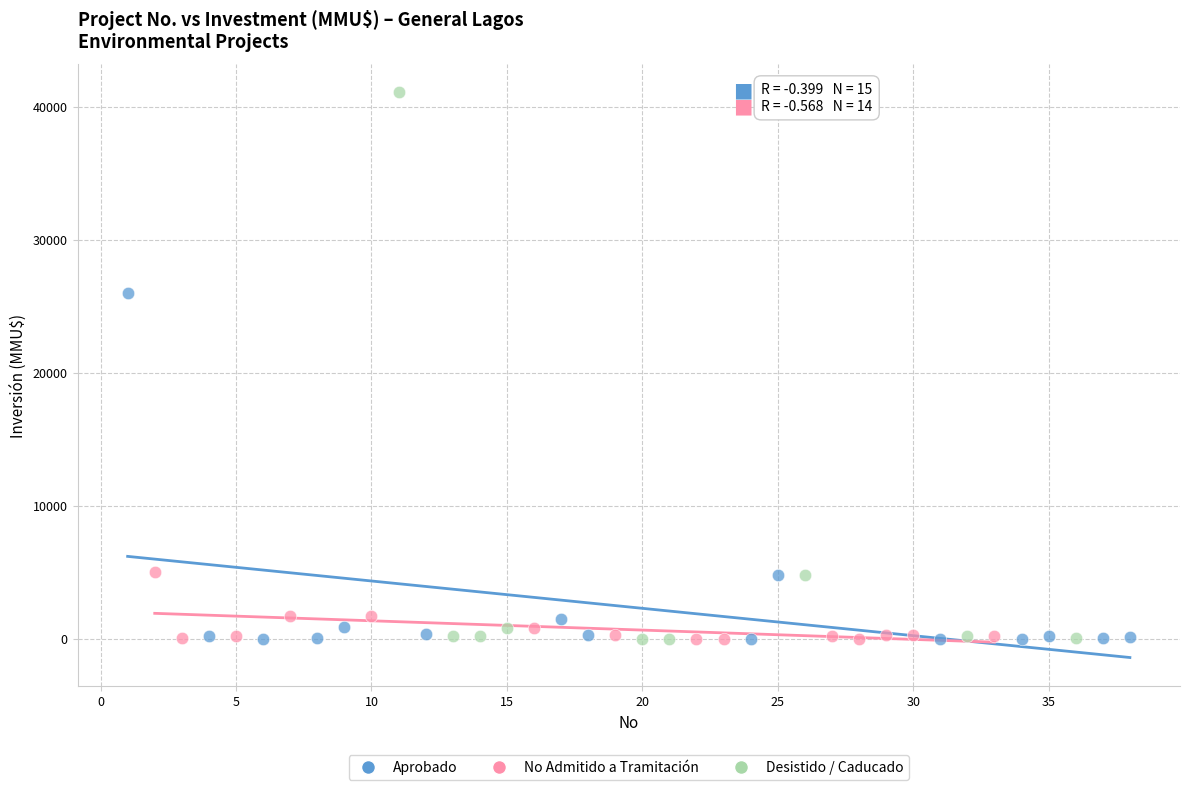

Which series has the largest Y range (max minus min)?

Desistido / Caducado